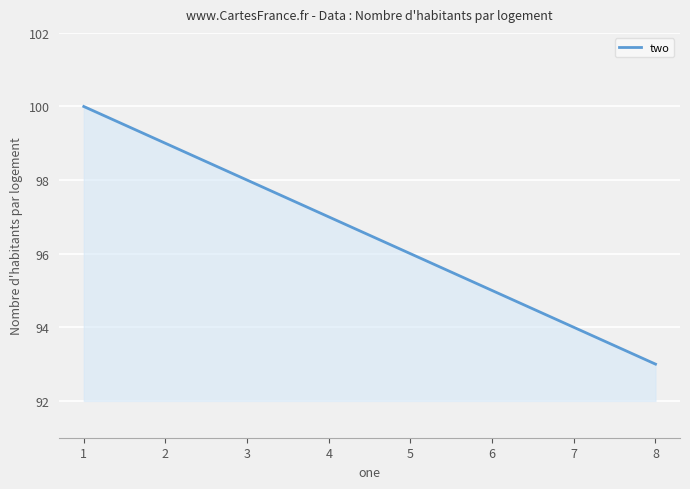

What is the approximate value at 1?

100